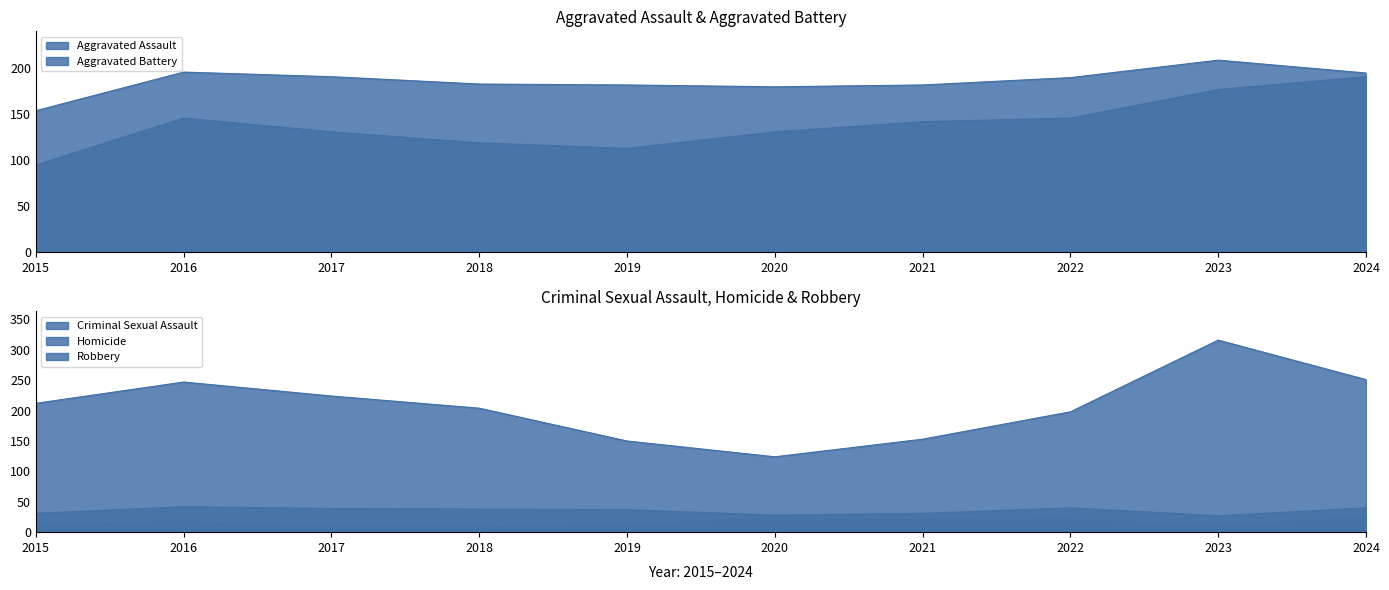

What are all the series names shown in the legend?

Aggravated Assault, Aggravated Battery, Criminal Sexual Assault, Homicide, Robbery